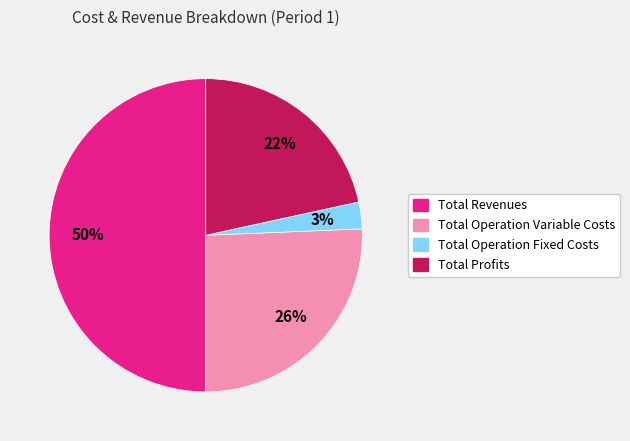

To the nearest percent, what is the difference between the largest and smallest slice percentages?

47%